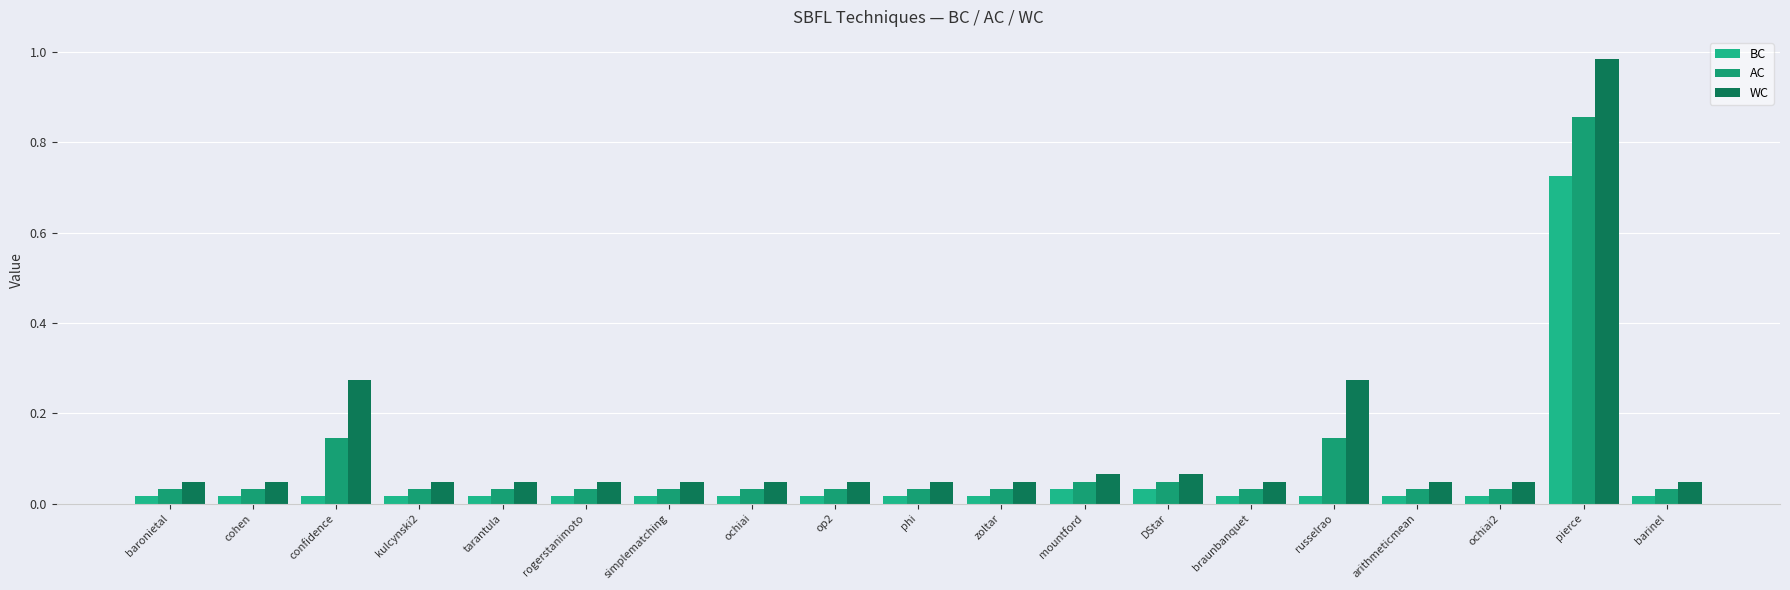

What is the sum of all BC values?

1.0